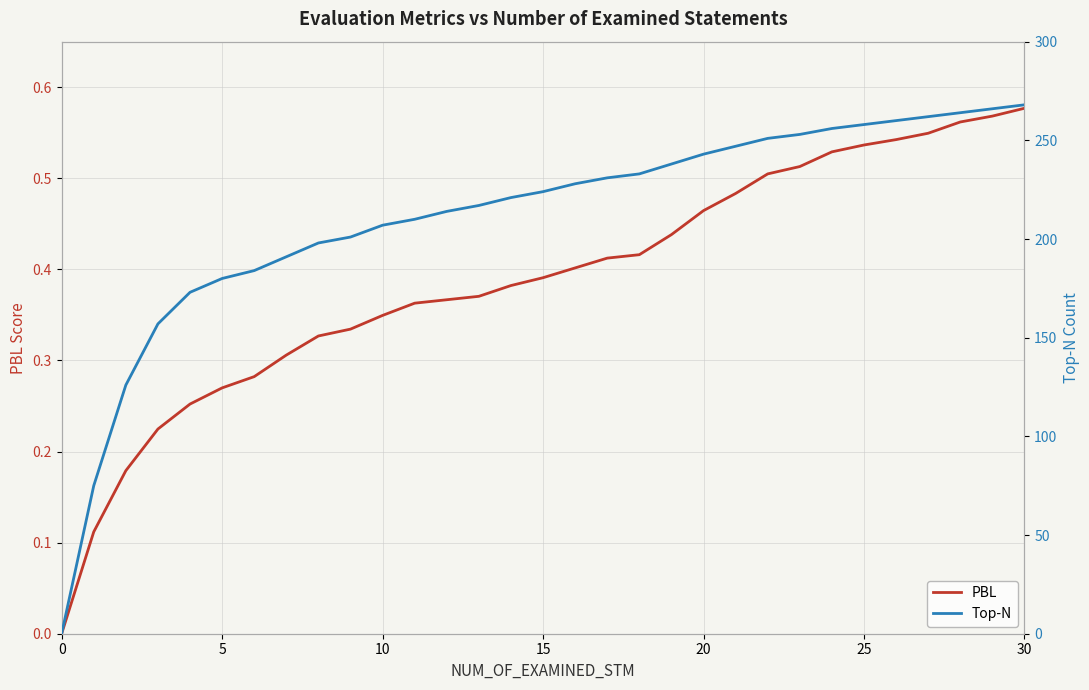

Rank the series by their average value, from highest to lowest.

Top-N, PBL